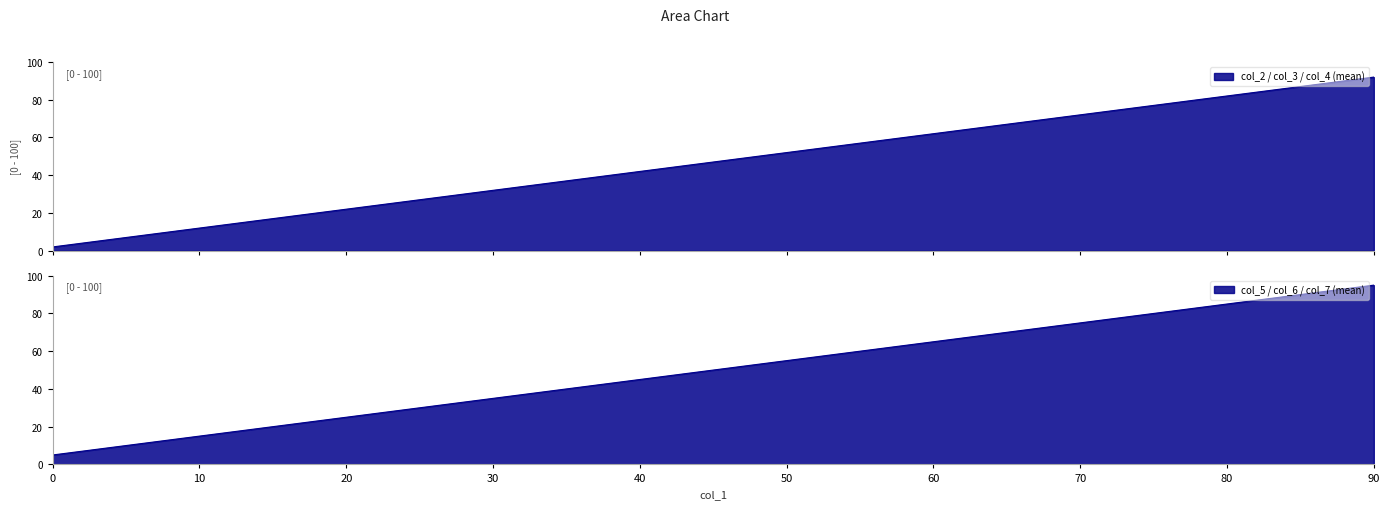

What is the value of the col_7 point at the 10th from the left?

96